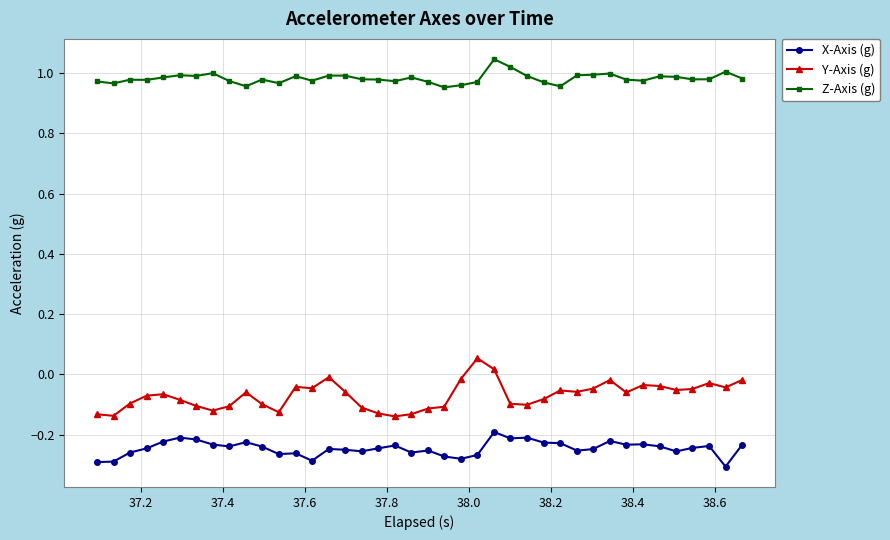

Which series has the largest total across all categories?

Z-Axis (g)